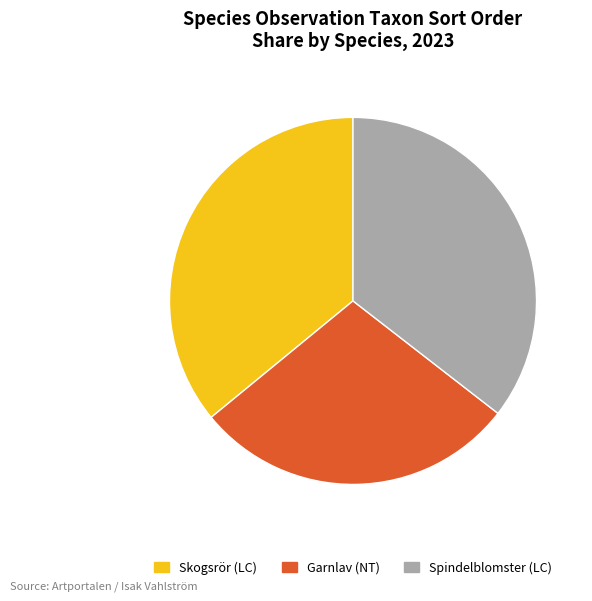

Is Spindelblomster (LC) the majority of the pie?

No